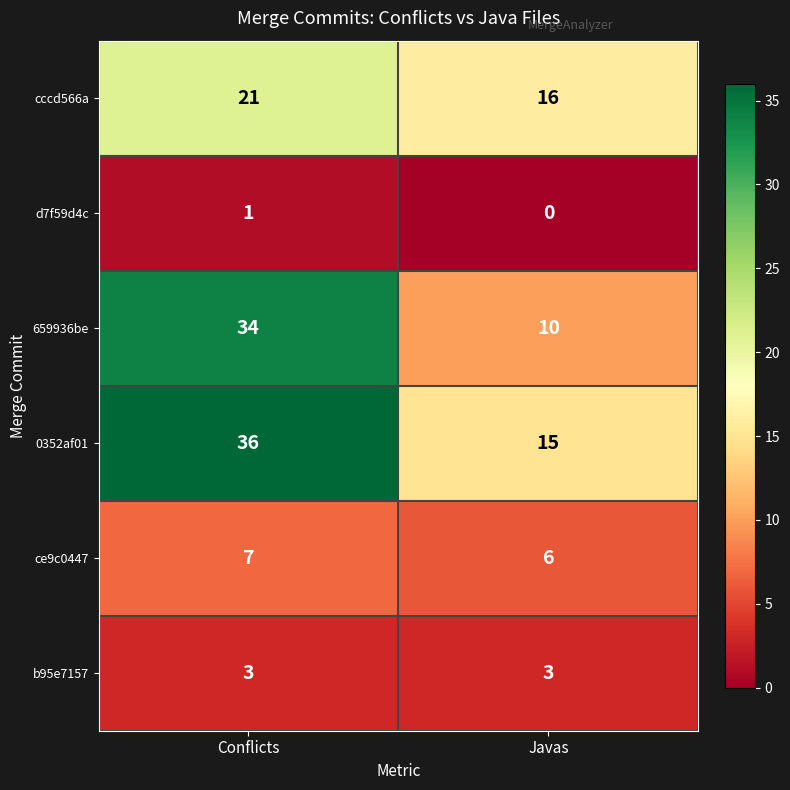

What is the difference between the highest and lowest values at Conflicts?

35